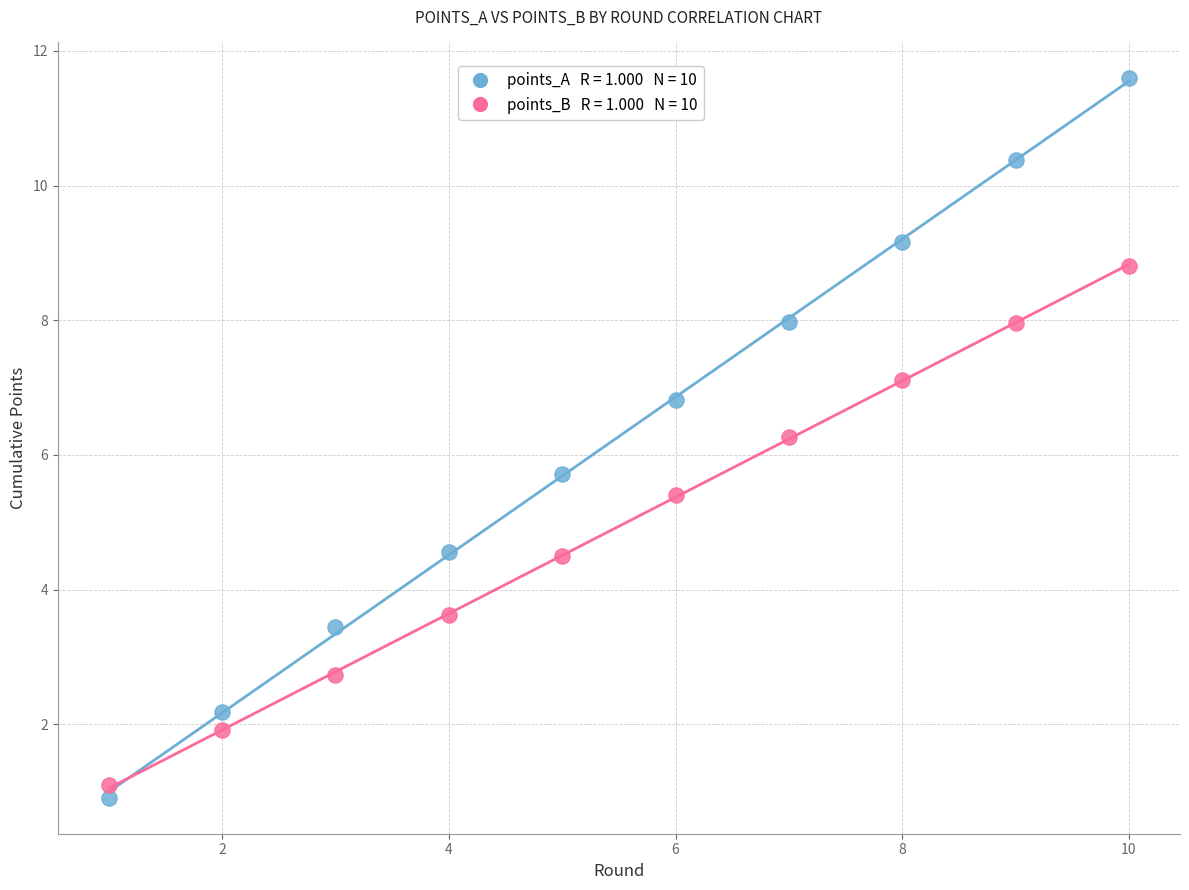

Across all data points, what is the range of Y values (max minus min)?

10.7